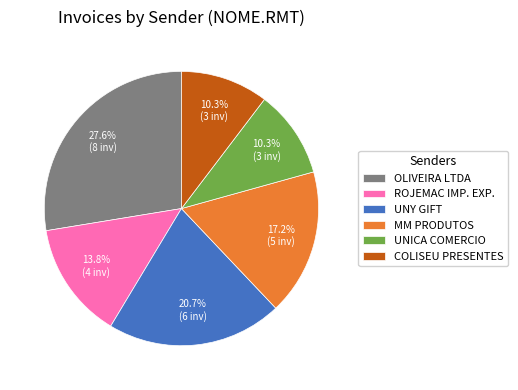

Combined, what portion of the pie is UNY GIFT and OLIVEIRA LTDA?

48.3%